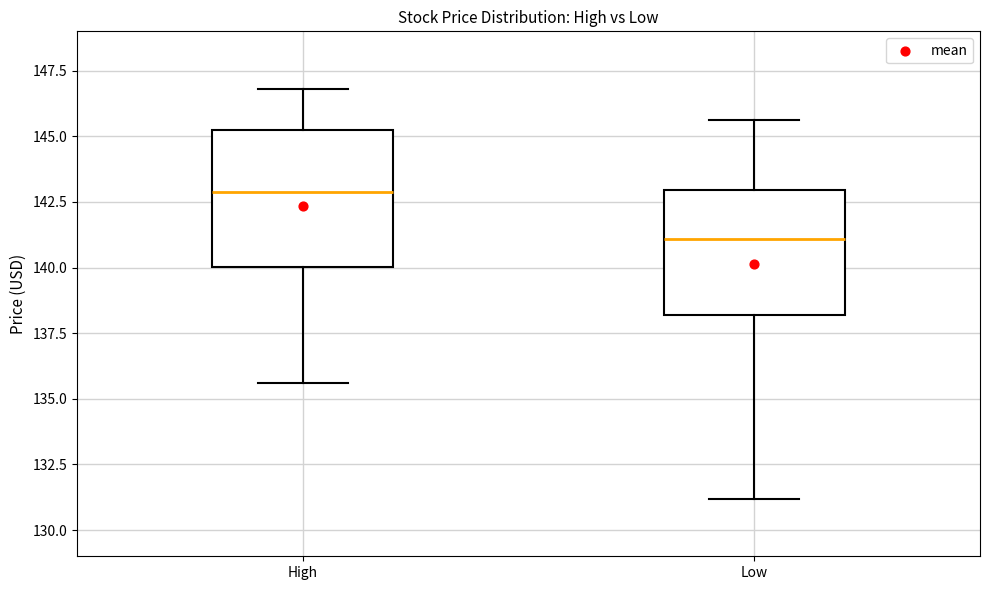

Reading left to right, read every box against the y-axis: the position of its median line, the range the box covers, and the ends of its whiskers. The values are not printed on the chart, so give them approximately, as read against the axis.

High: median 143.0, box 140.0 to 145.0, whiskers 135.5 to 147.0
Low: median 141.0, box 138.0 to 143.0, whiskers 131.0 to 145.5